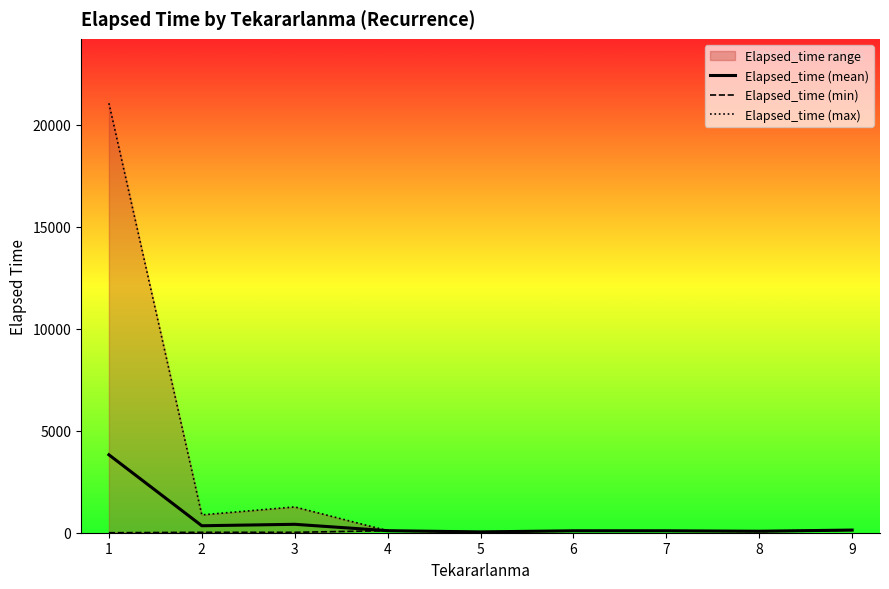

How many interior local peaks does the Elapsed_time (mean) series have?

1